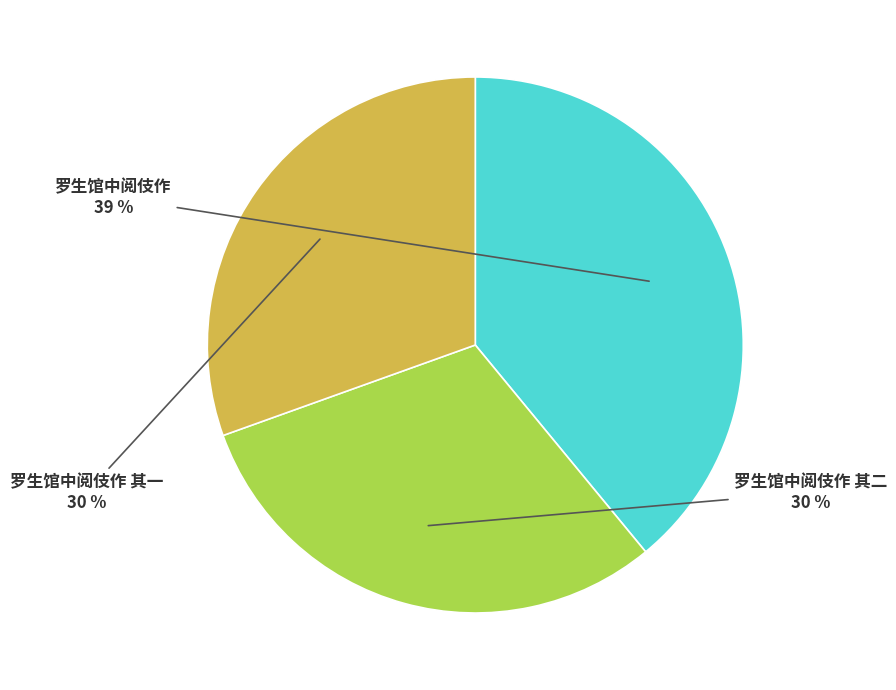

To the nearest percent, what portion does 罗生馆中阅伎作 其二 represent?

30%